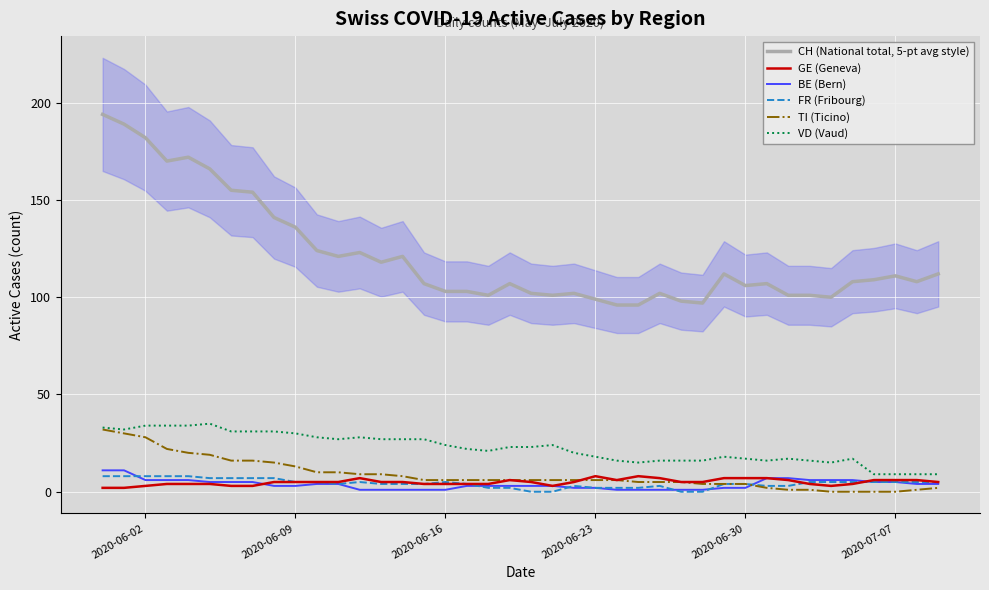

What is the difference between the maximum and minimum values in the BE (Bern) series?

10